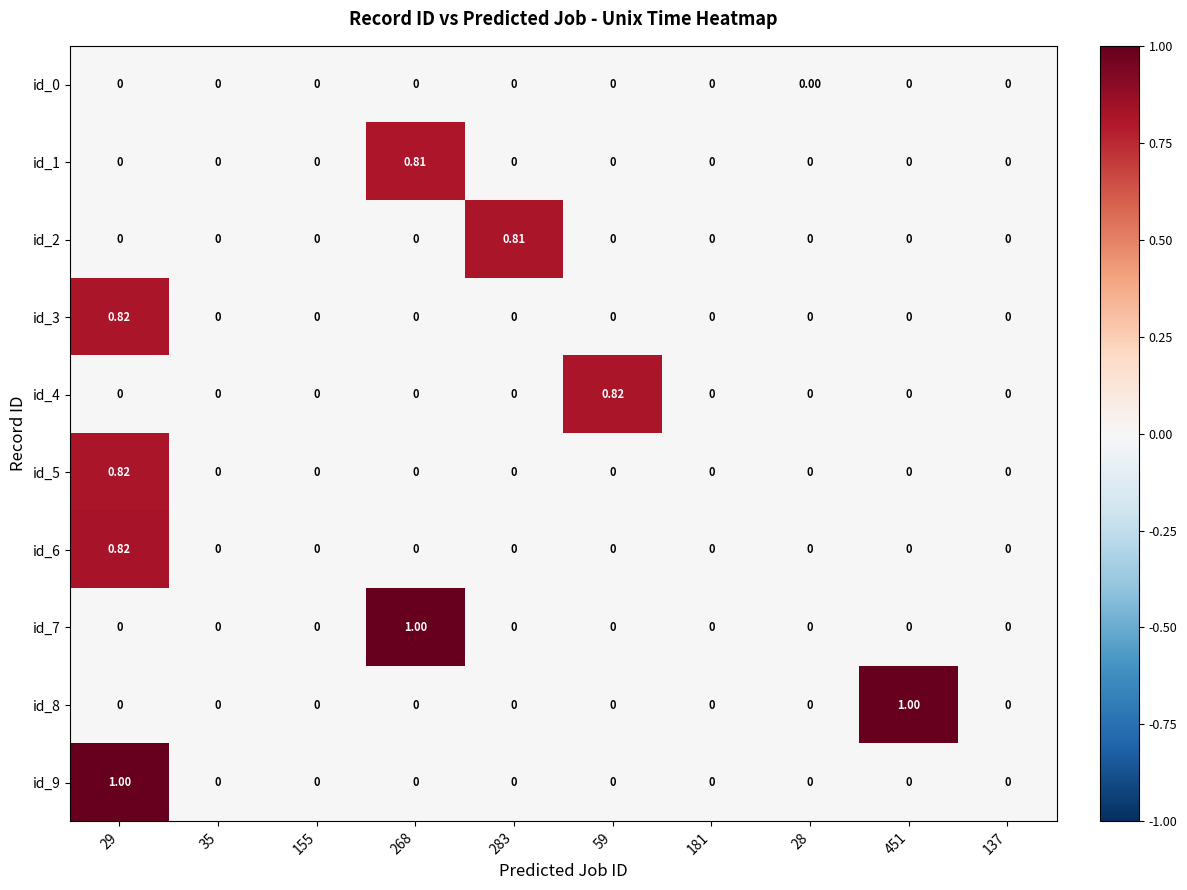

How many values in the id_3 series exceed 0?

1